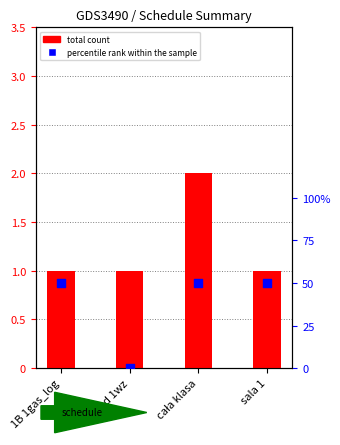

Which series has the largest total across all categories?

percentile rank within the sample